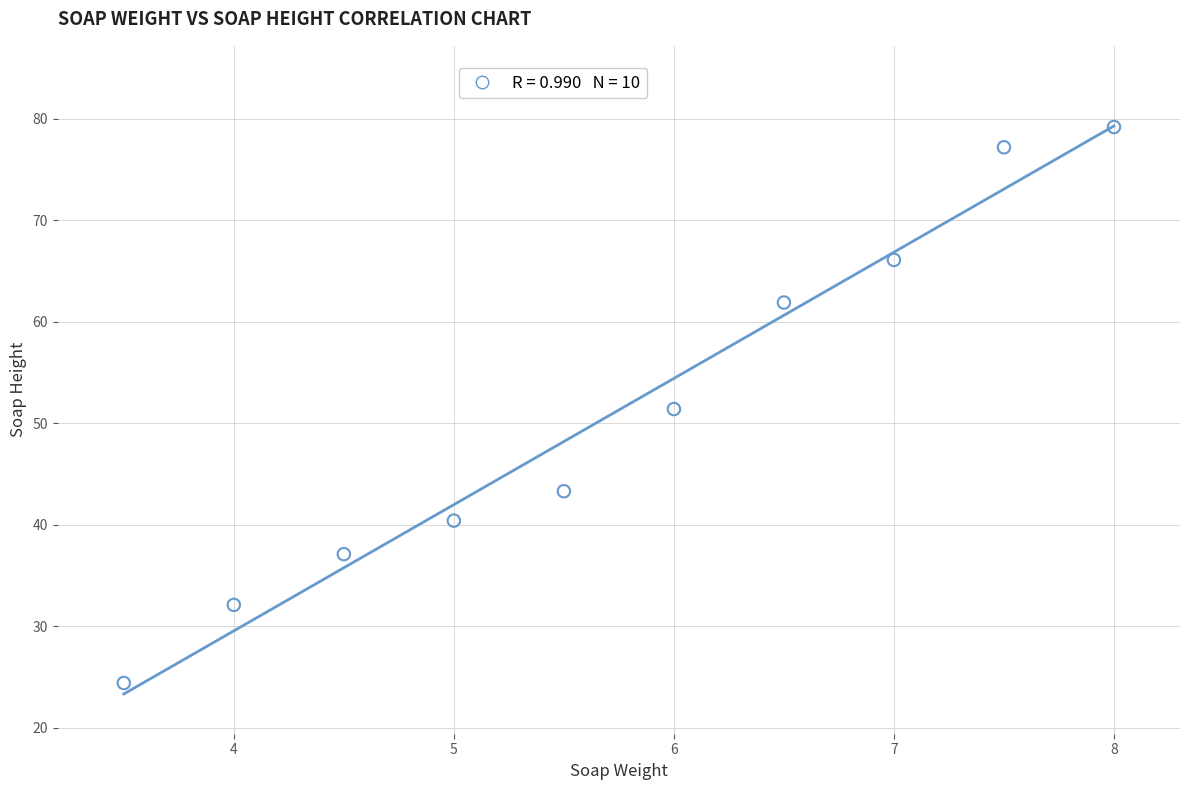

What is the range of X values (max minus min)?

4.5